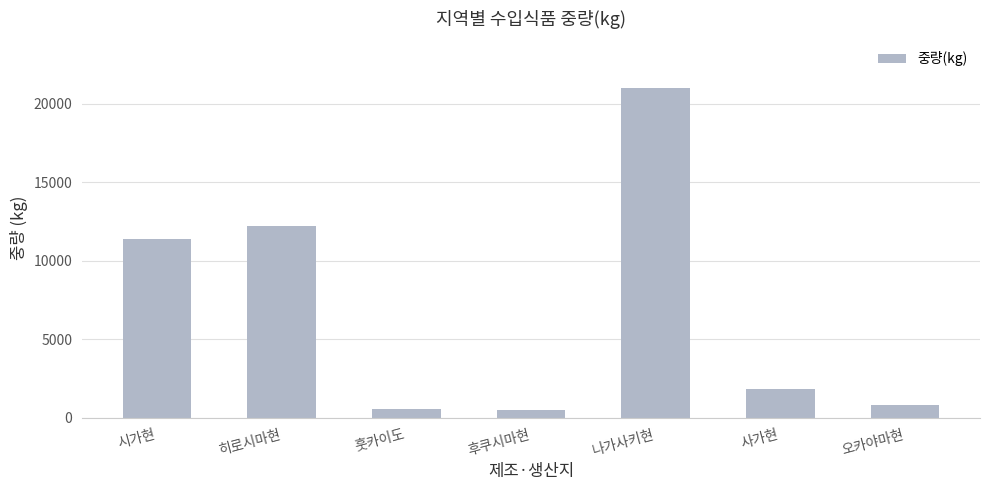

What is the label of the 1st bar from the left?

시가현